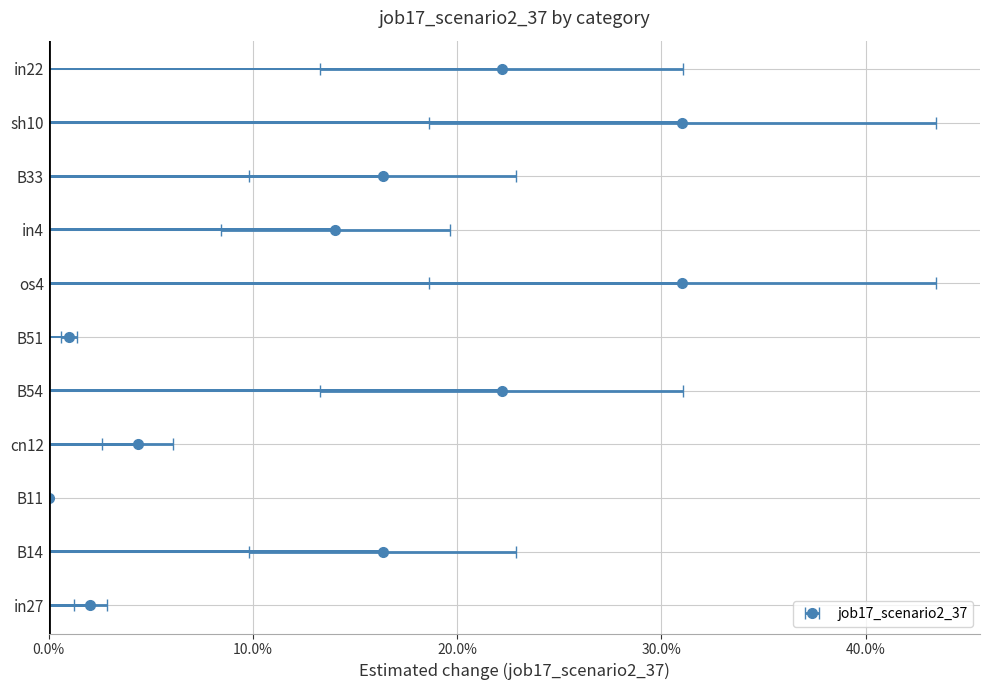

What is the difference between the values at B33 and in27?

0.1